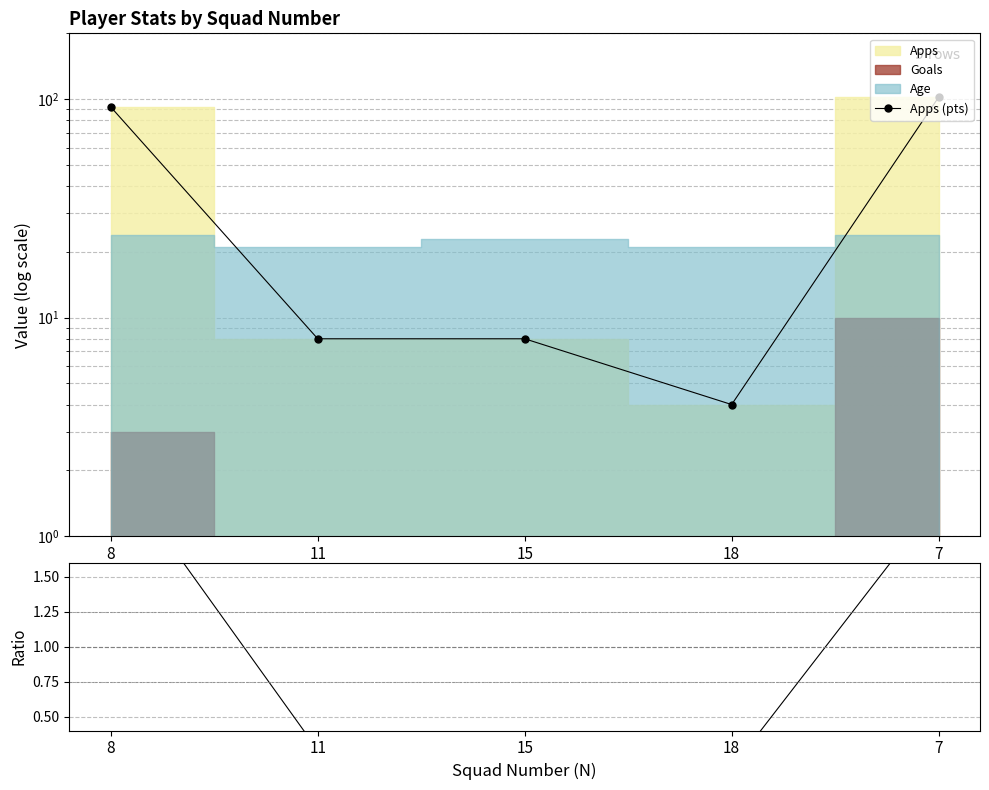

What is the sum of the Apps (pts) values at 7 and 11?

110.0